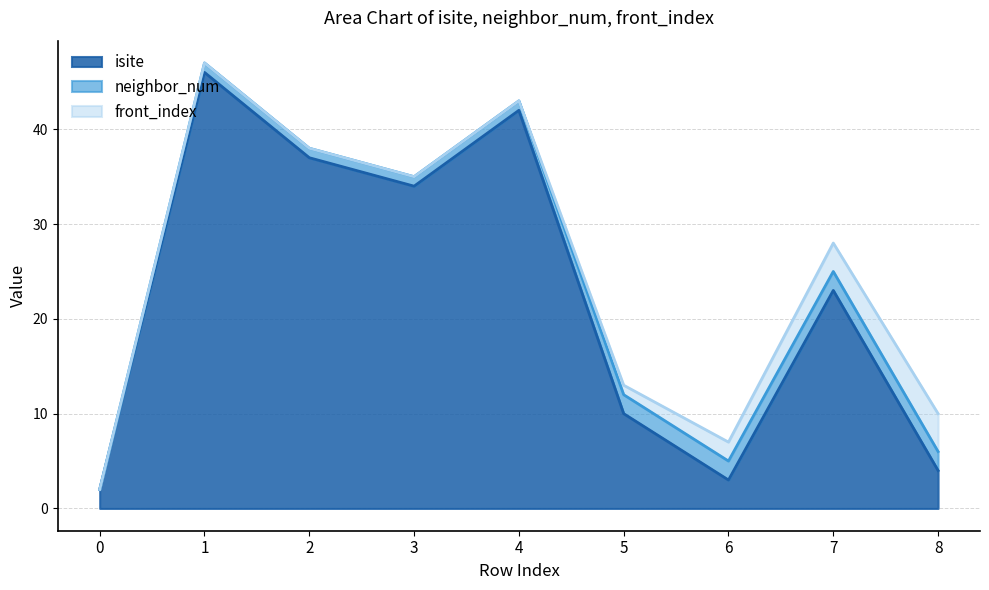

Which series has the largest total across all categories?

isite